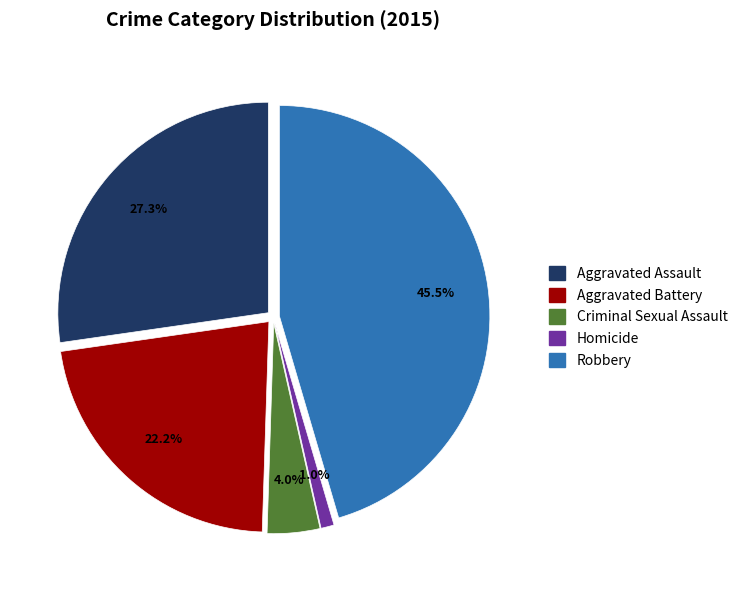

Count the number of slices in the pie.

5